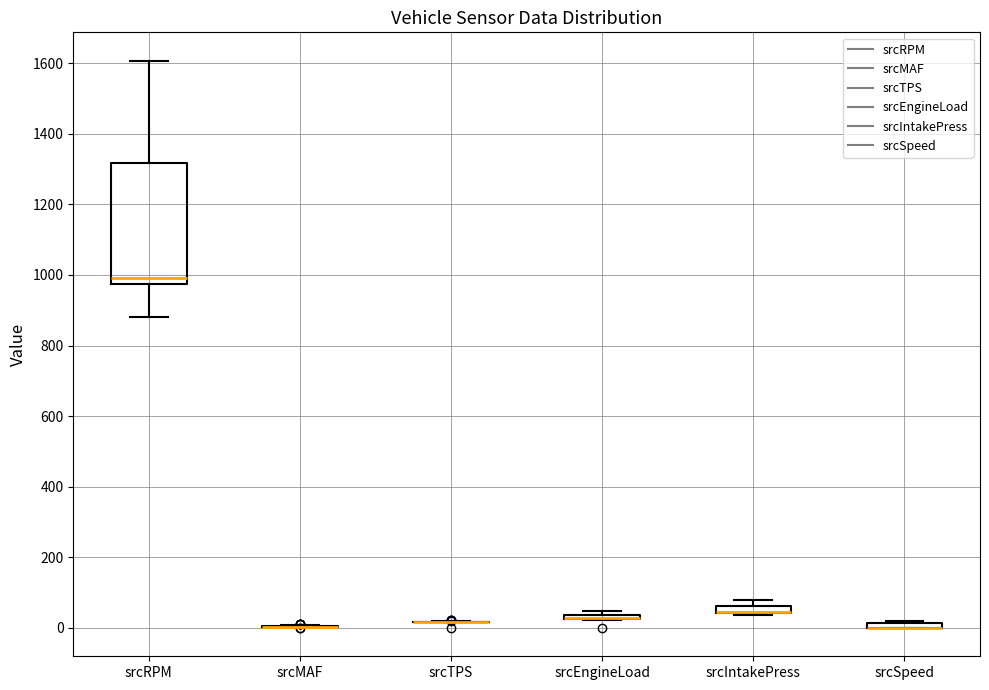

Which box is the tallest, from its lower edge to its upper edge?

srcRPM